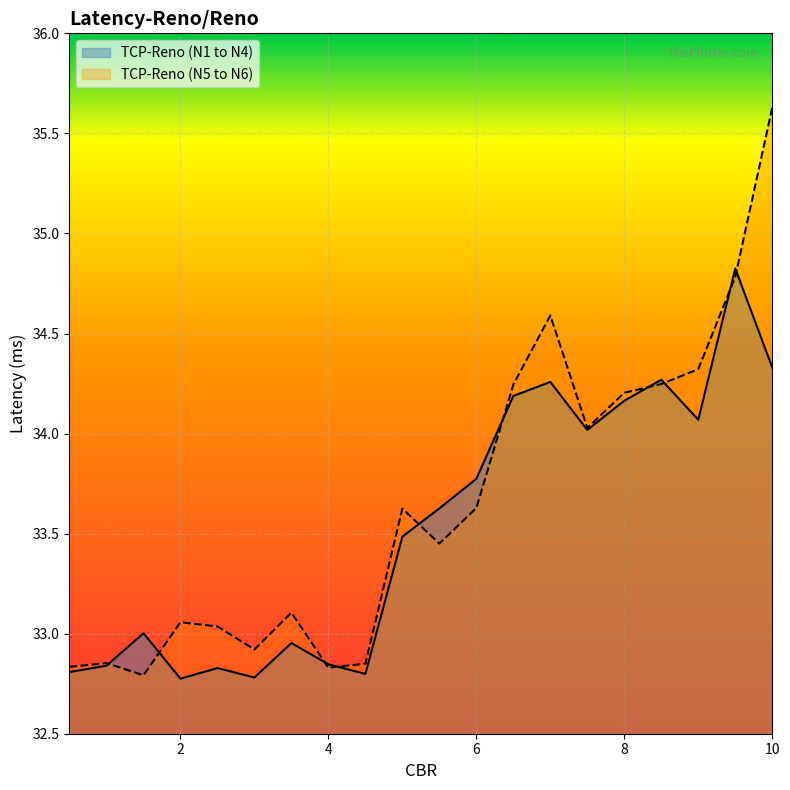

Where is the first local minimum for TCP-Reno (N5 to N6)?

1.5